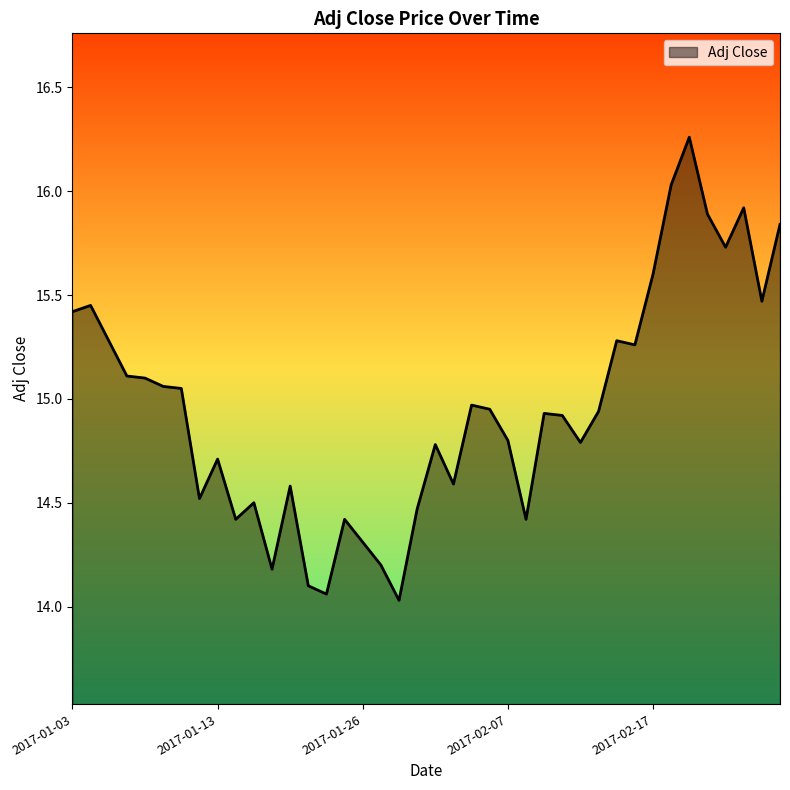

What is the minimum value shown in the chart?

14.0